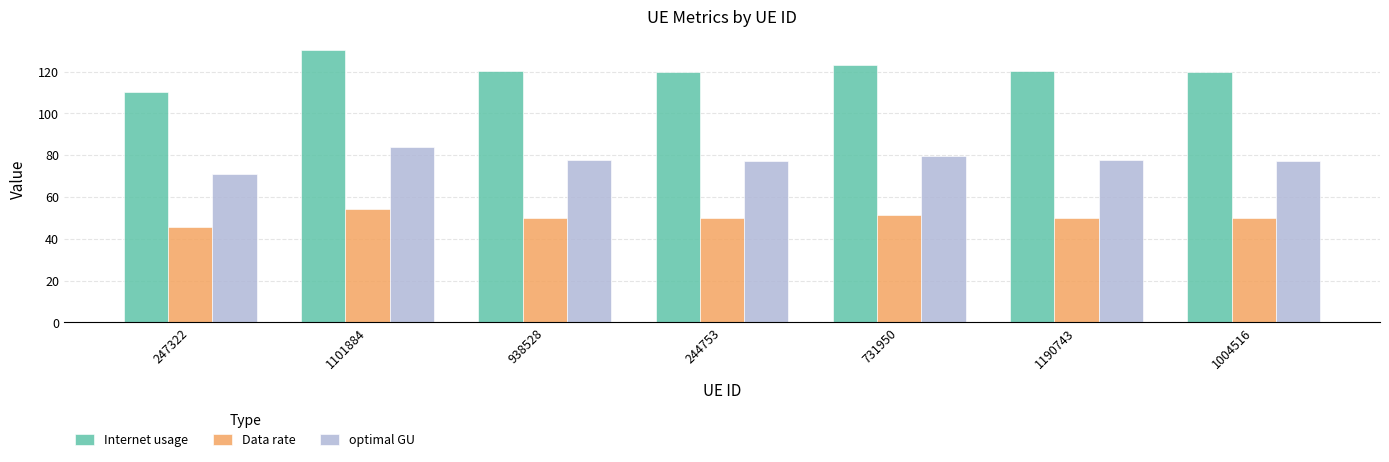

Read the Internet usage value at 244753.

119.7